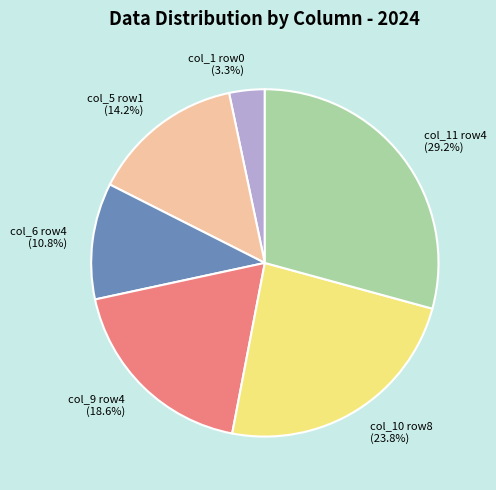

Which has a higher value, col_11 row4 (29.2%) or col_6 row4 (10.8%)?

col_11 row4 (29.2%)